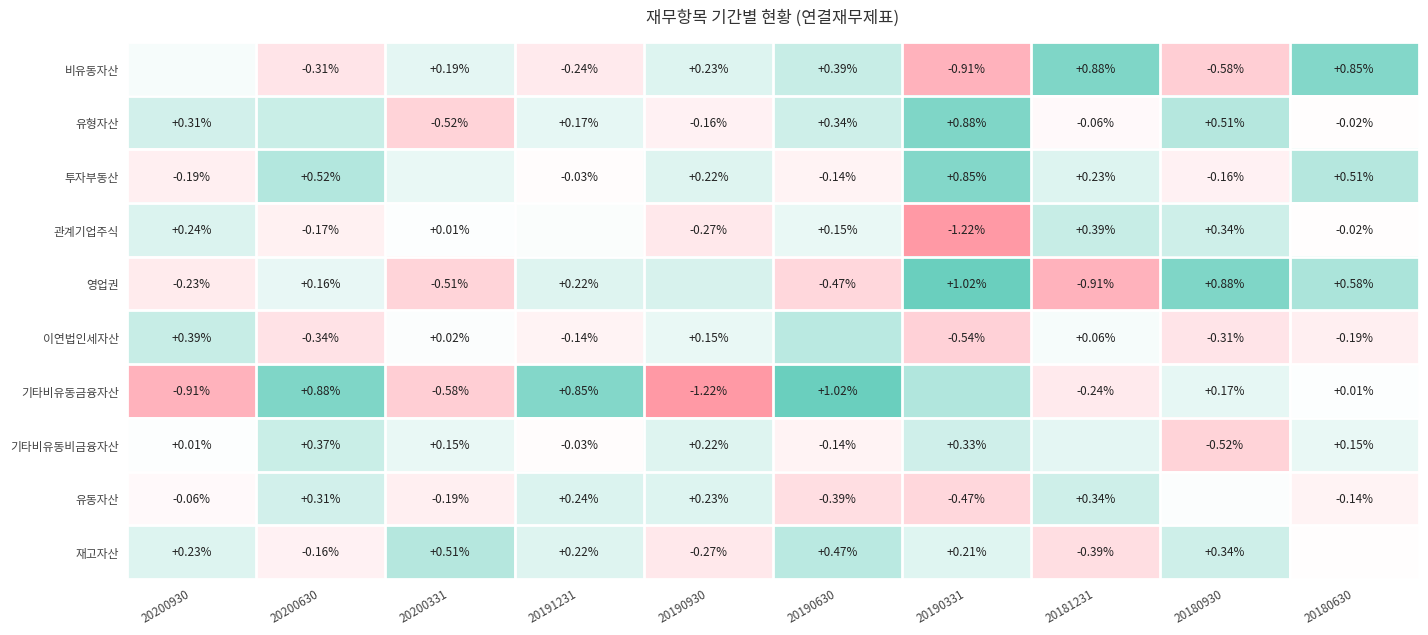

Which has a higher value, 20191231 or 20180630?

20180630